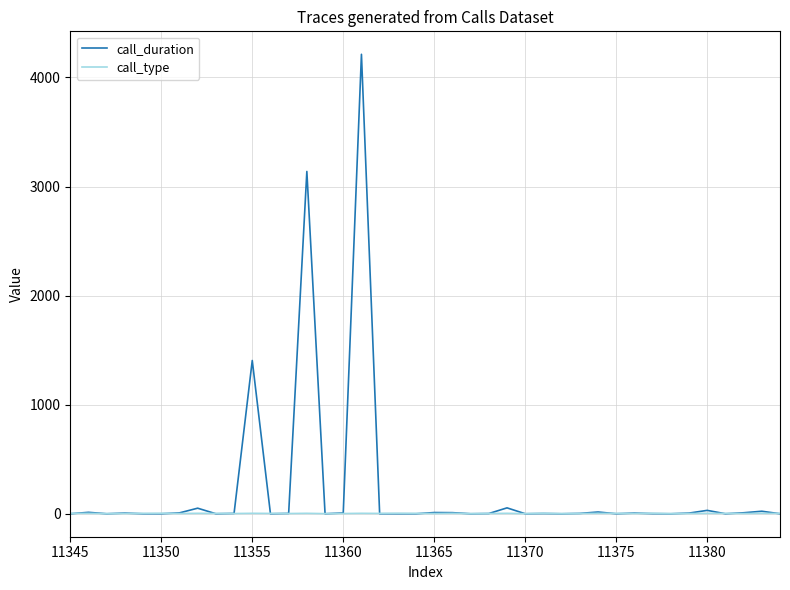

Which series has the largest total across all categories?

call_duration